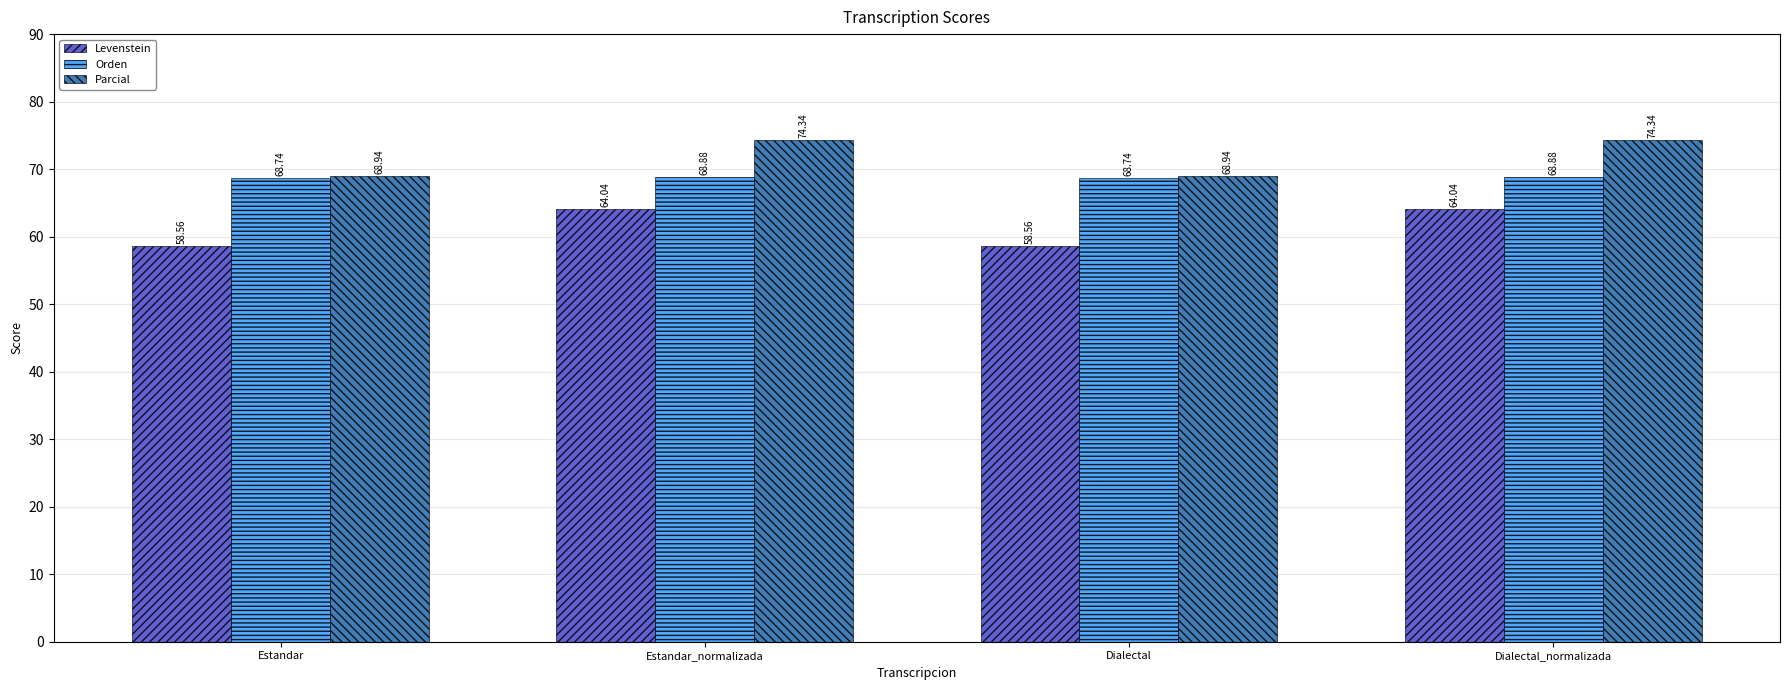

Reading left to right, extract all data points from this chart.

Levenstein: 58.6	64.0	58.6	64.0
Orden: 68.7	68.9	68.7	68.9
Parcial: 68.9	74.3	68.9	74.3